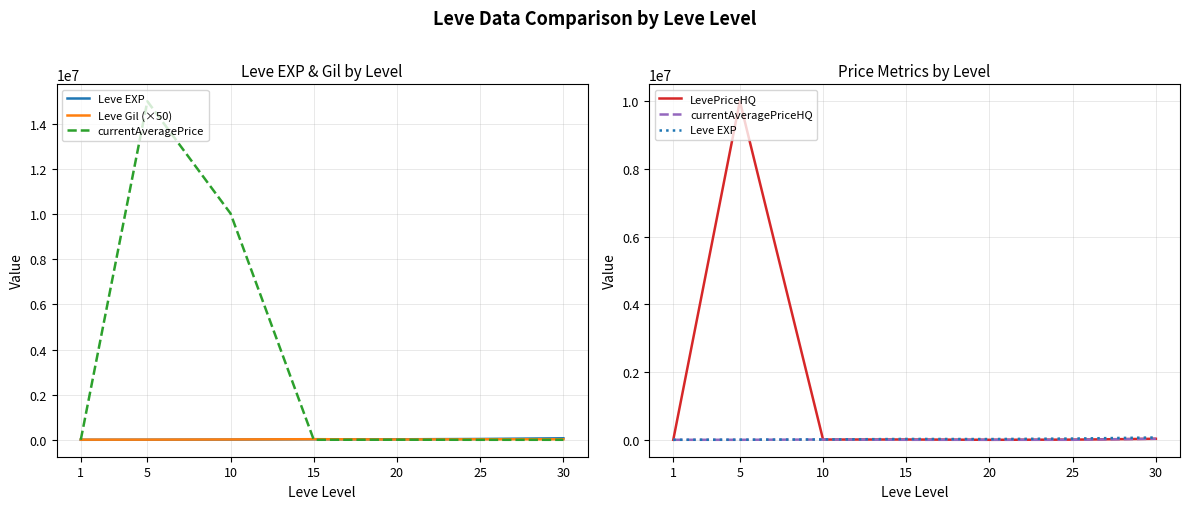

In currentAveragePriceHQ, how many points are lower than both neighbors (excluding endpoints)?

1